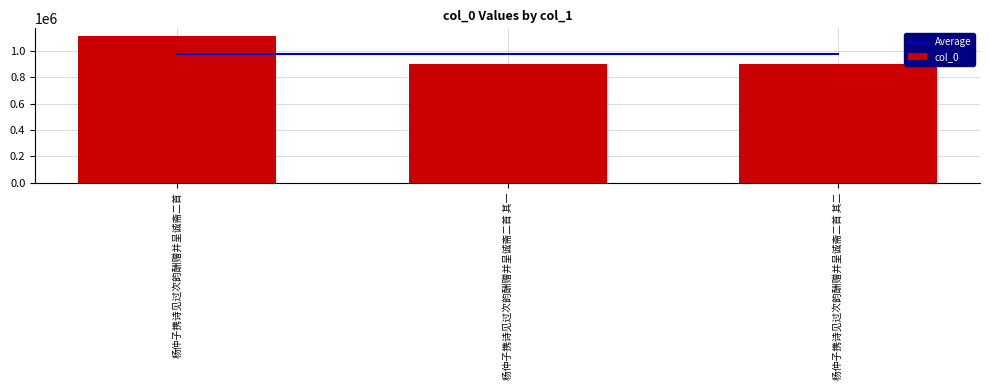

Is it true that Average equals 973105 at 杨仲子携诗见过次韵酬赠并呈诚斋二首 其二?

True